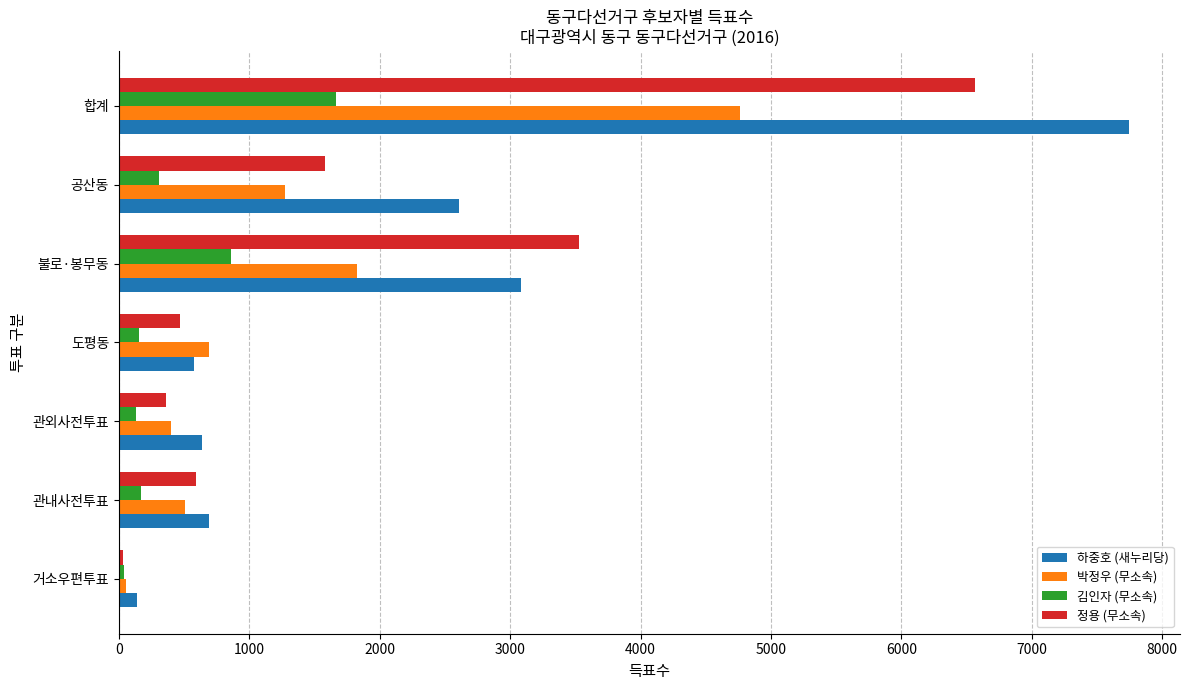

Which series changed the most between 거소우편투표 and 불로·봉무동?

정용 (무소속)